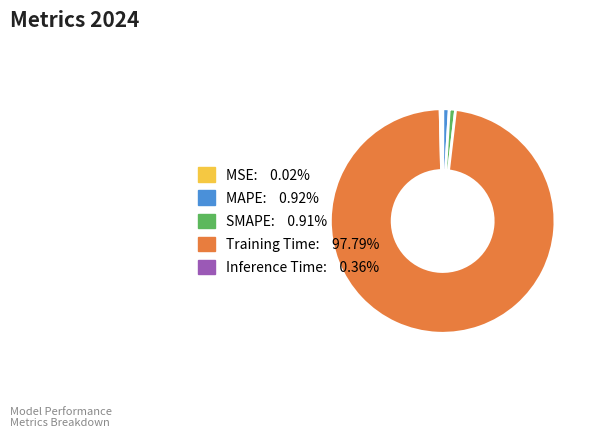

Does any single category account for the majority?

Yes